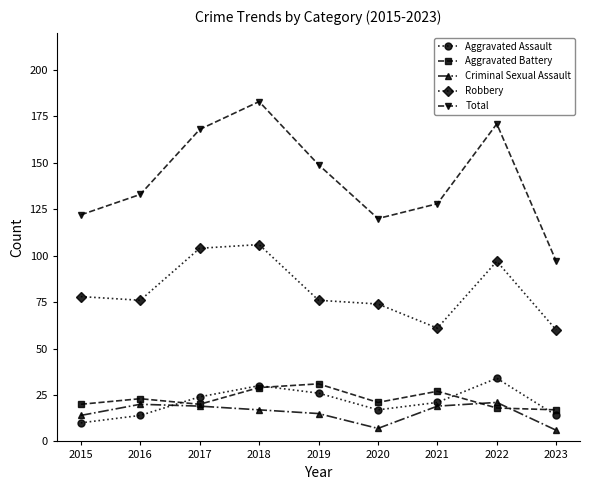

What is the value of the Aggravated Assault point at the 5th from the left?

26